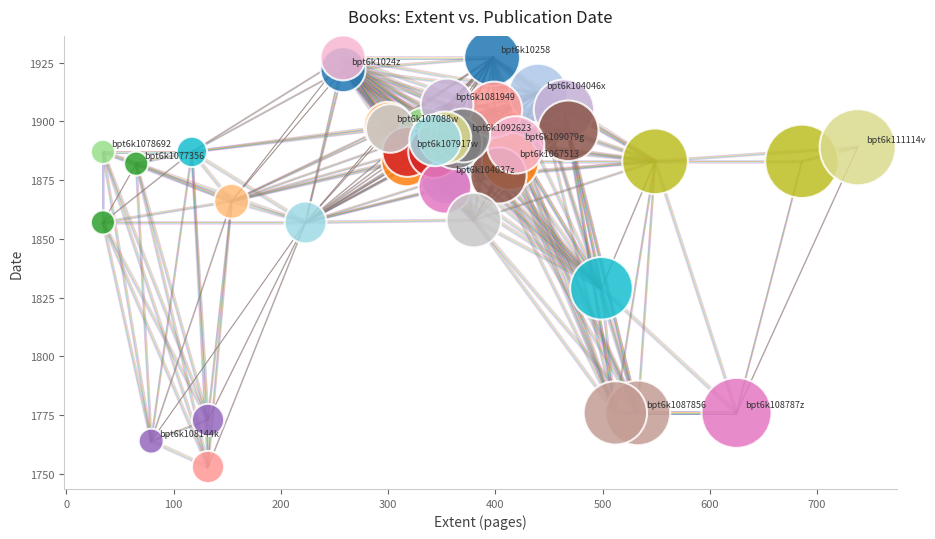

What Y value in the scatter plot is closest to 1840?

1829